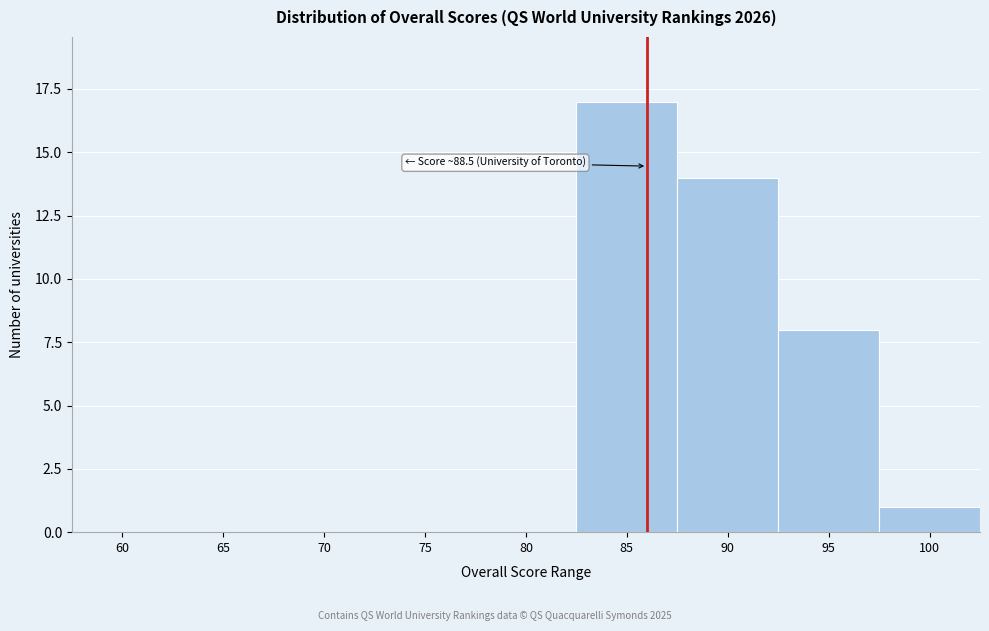

Reading right to left, what are all the values shown in this chart?

100=1	95=8	90=14	85=17	80=0	75=0	70=0	65=0	60=0